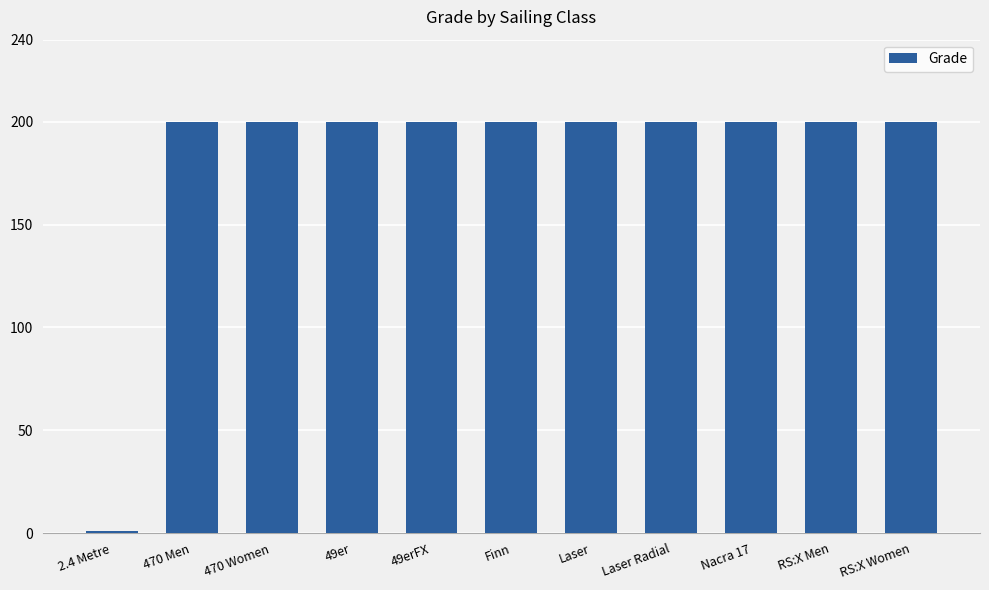

What is the label of the 6th bar from the left?

Finn